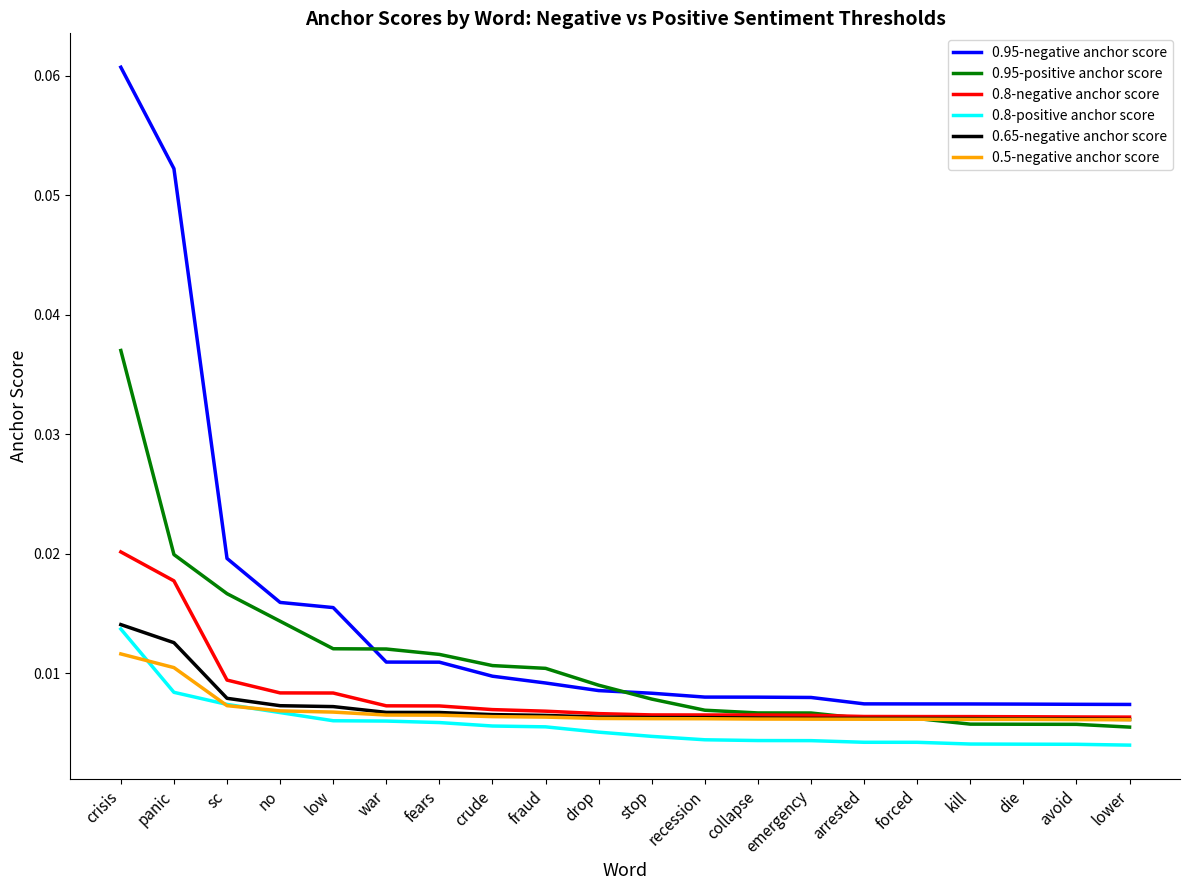

Is the value of 0.65-negative anchor score at avoid greater than the value of 0.95-positive anchor score at drop?

No